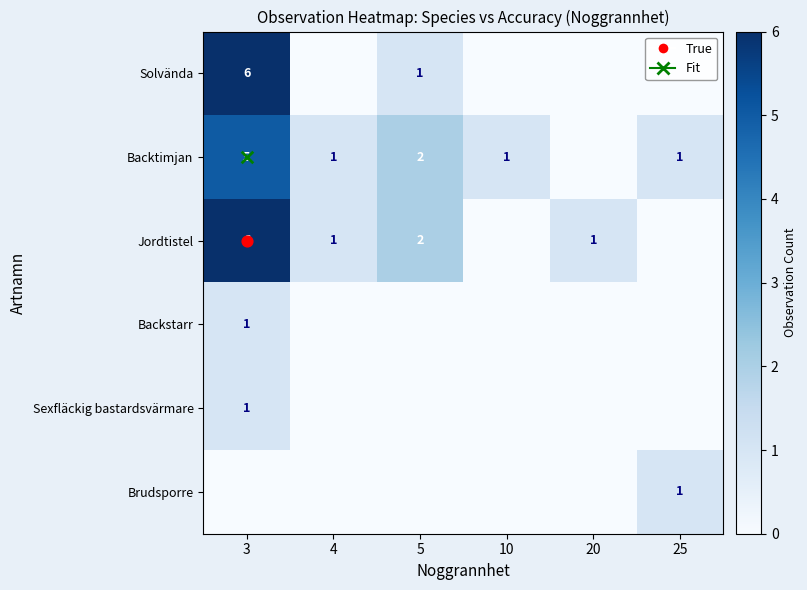

How many Backstarr values are between 0 and 1?

6